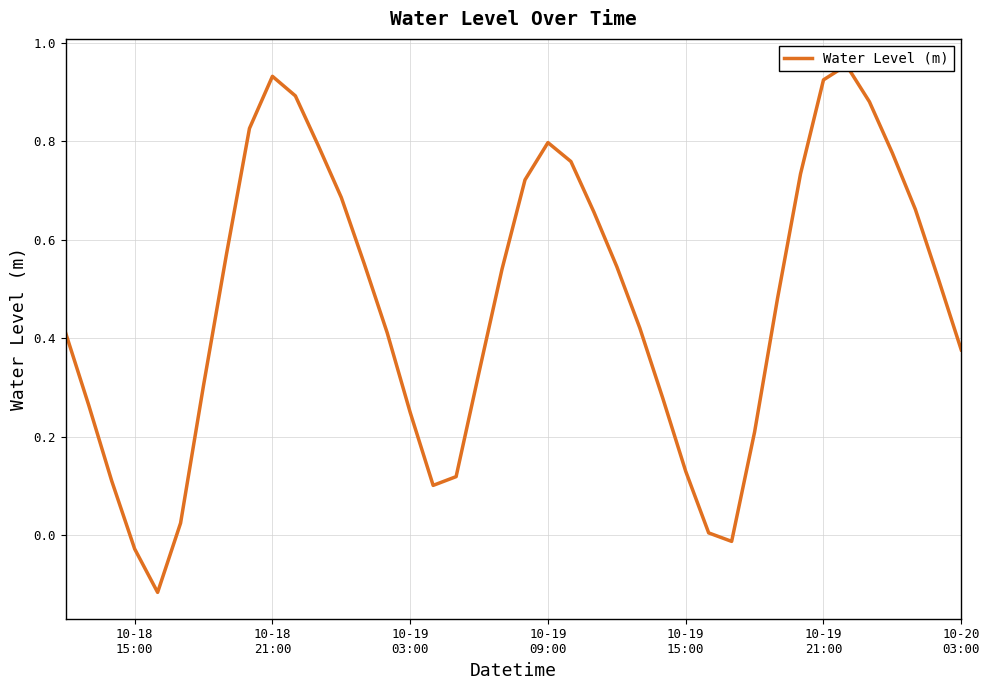

The chart shows a value of 0.1 at 10-19 15:00. True or false?

True